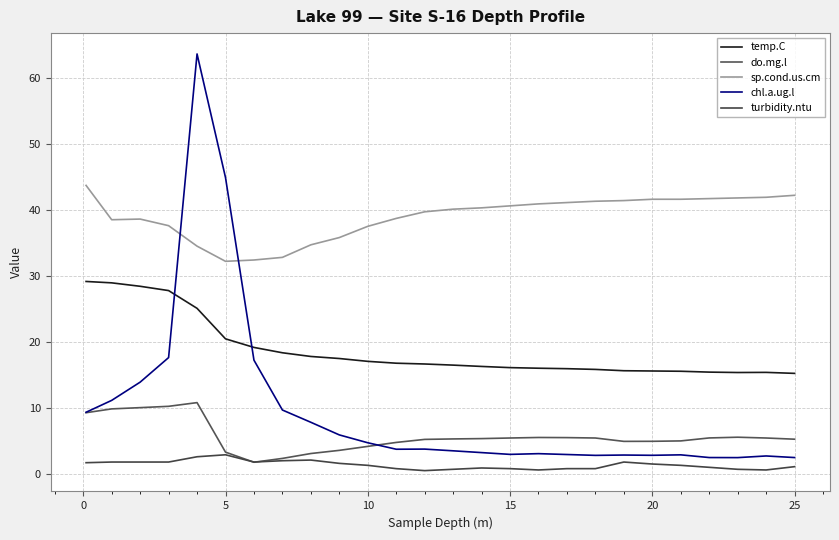

What is the label of the 14th point from the left?

13